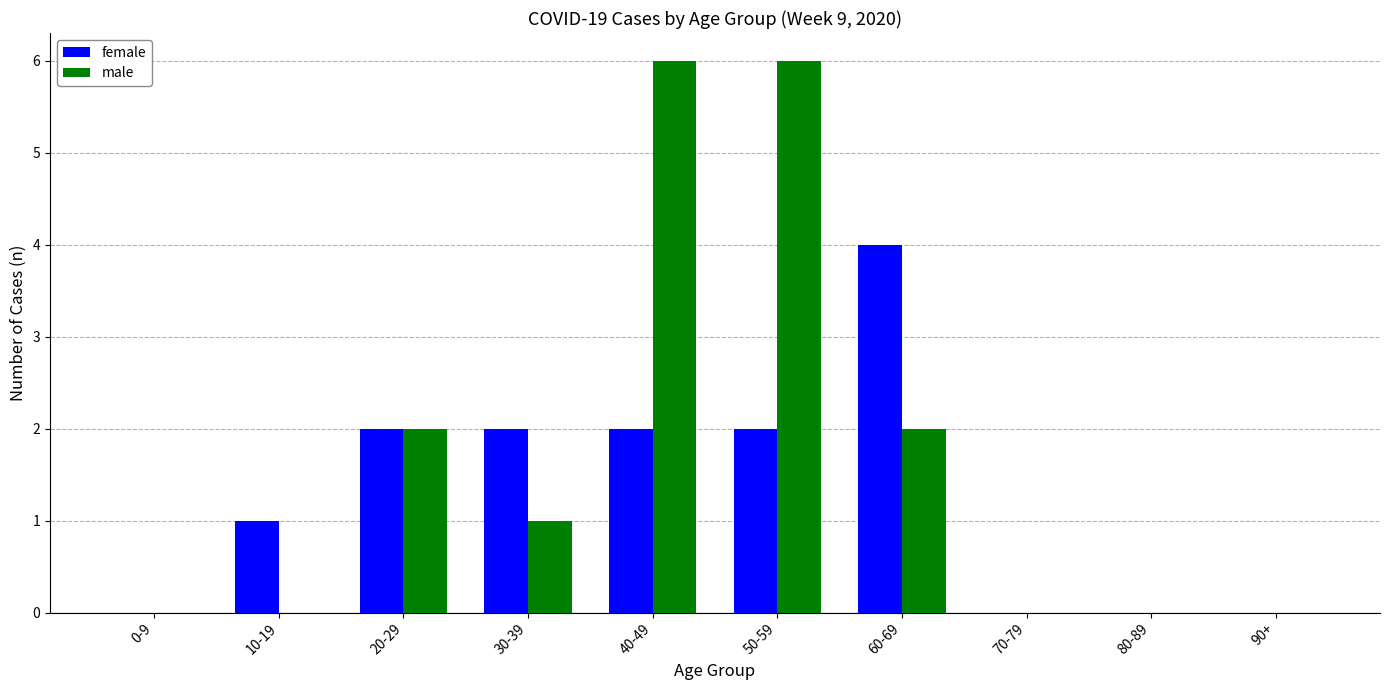

What are all the series names shown in the legend?

female, male